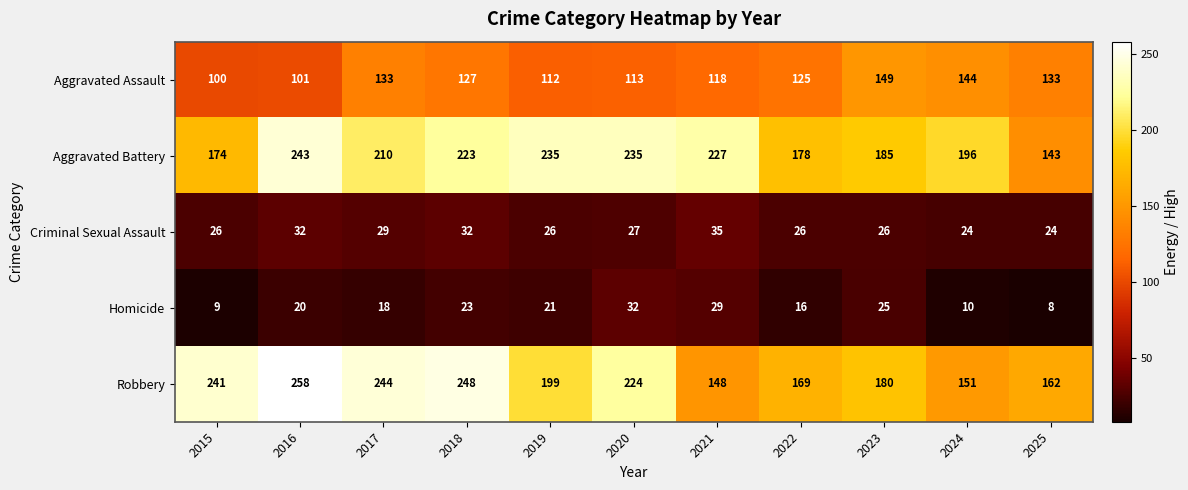

What is the difference between the Homicide values at 2025 and 2018?

15